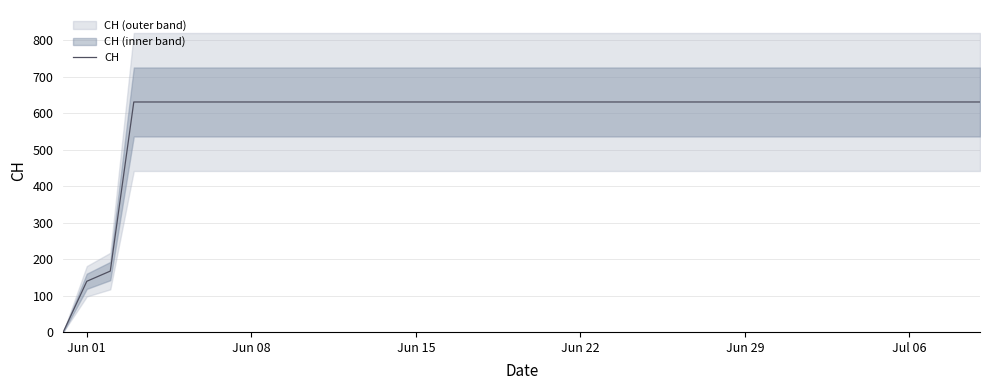

What is the maximum value for CH?

631